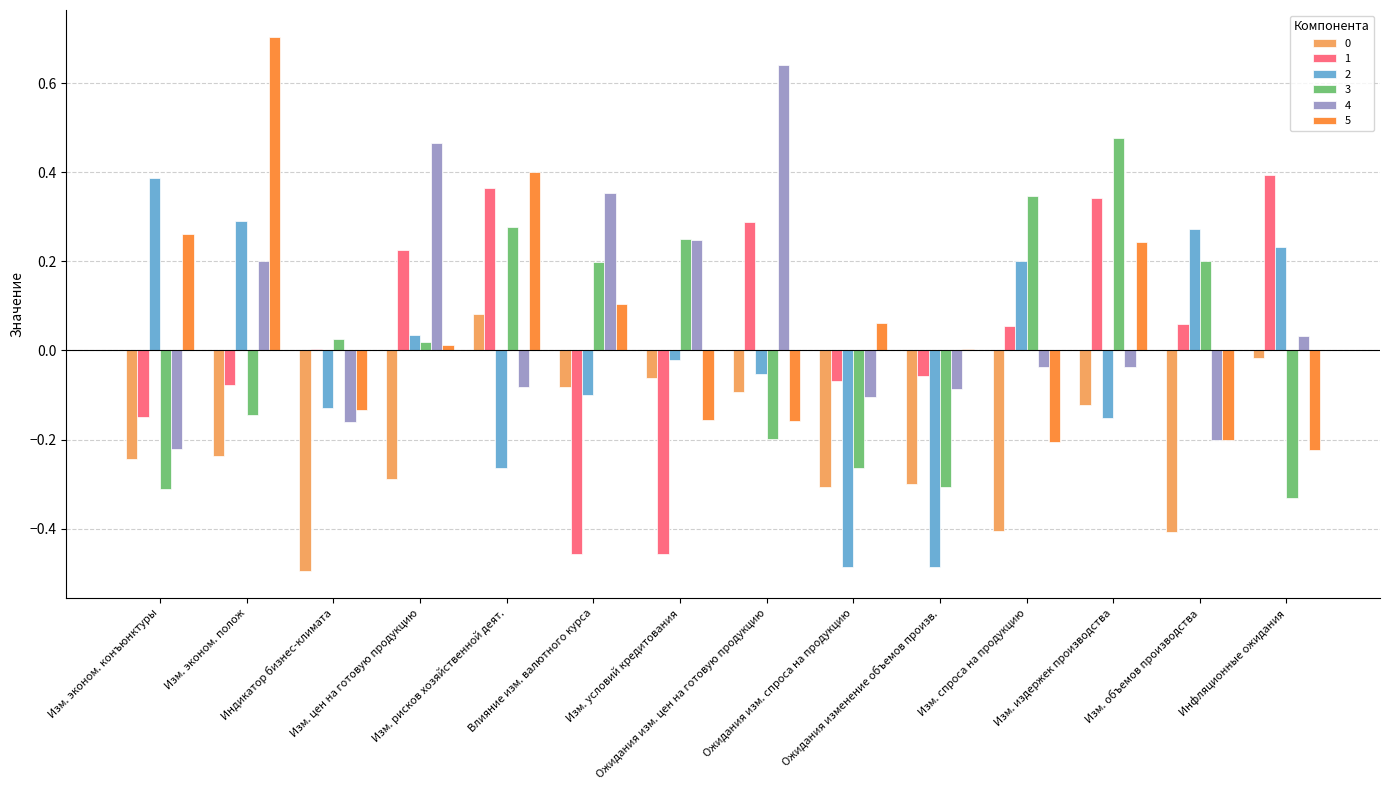

What is the difference between the maximum and second lowest values in the 3 series?

0.8